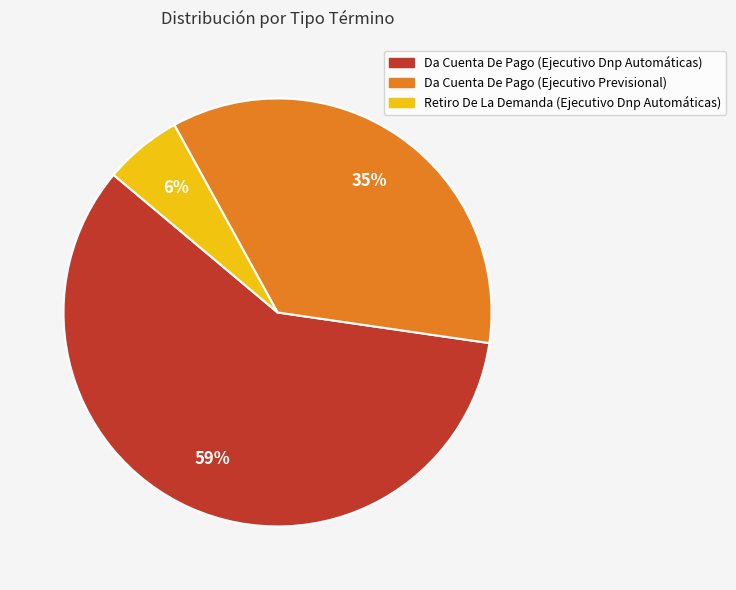

Approximately how many times larger is the value at Da Cuenta De Pago (Ejecutivo Dnp Automáticas) compared to Da Cuenta De Pago (Ejecutivo Previsional)?

1.7